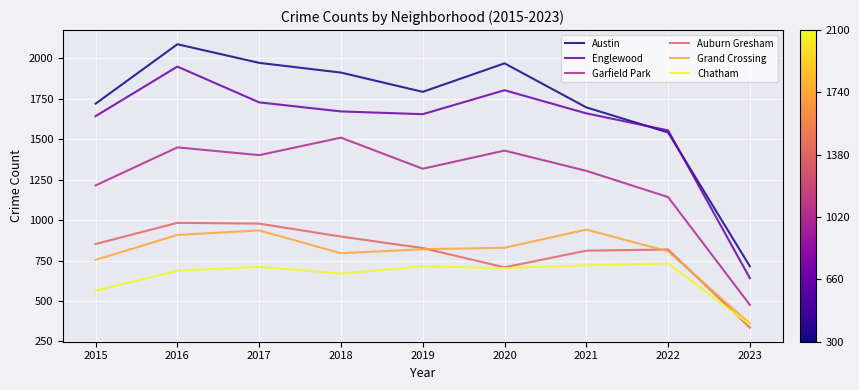

What is the difference between the second highest and second lowest values in the Garfield Park series?

307